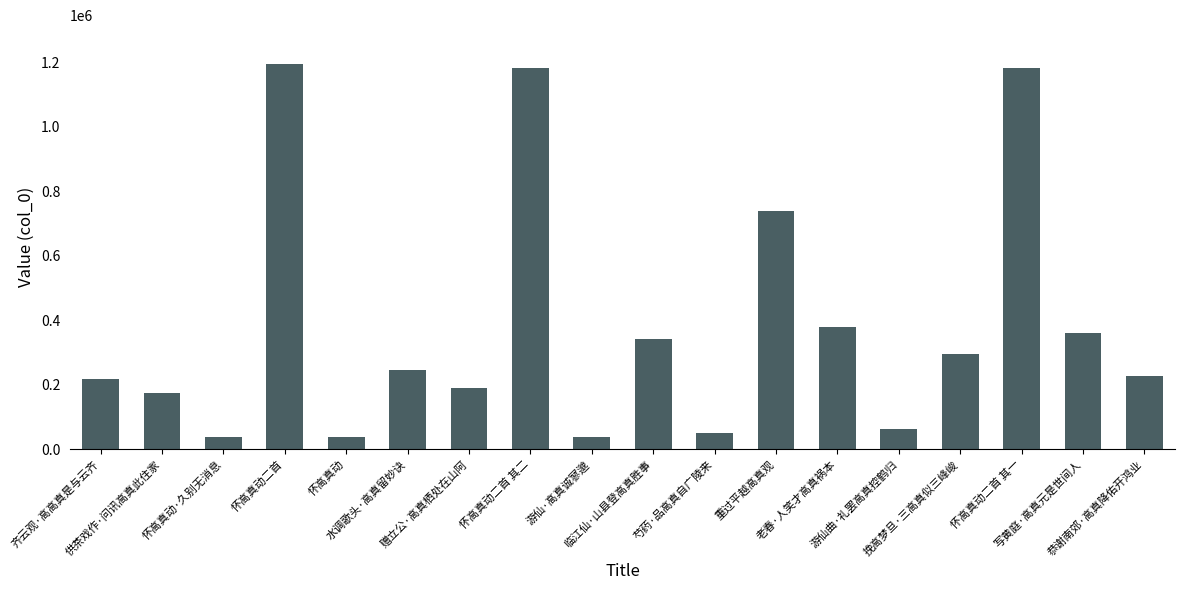

What is the label of the 1st bar from the left?

齐云观·高高真是与云齐